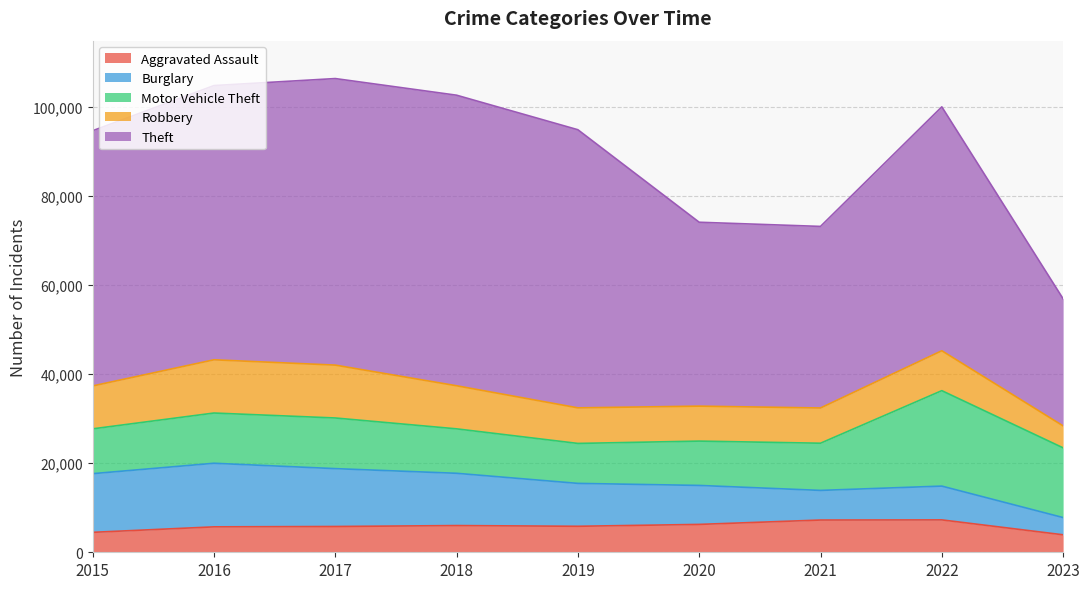

What is the value of the Aggravated Assault point at the 5th from the left?

5841